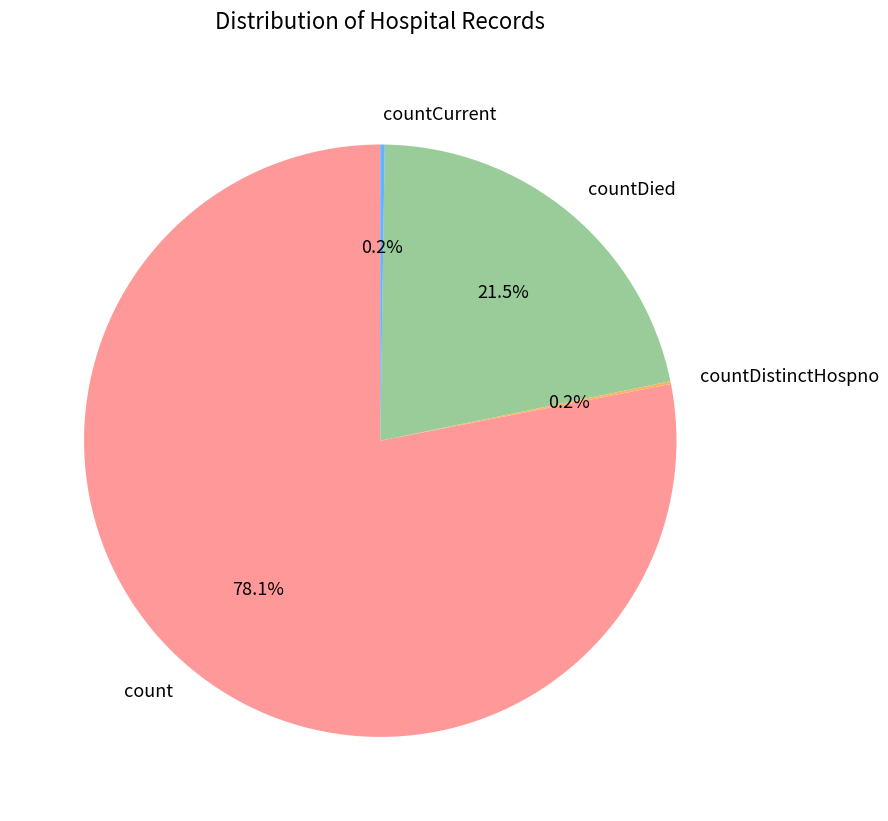

Which slice is the largest?

count